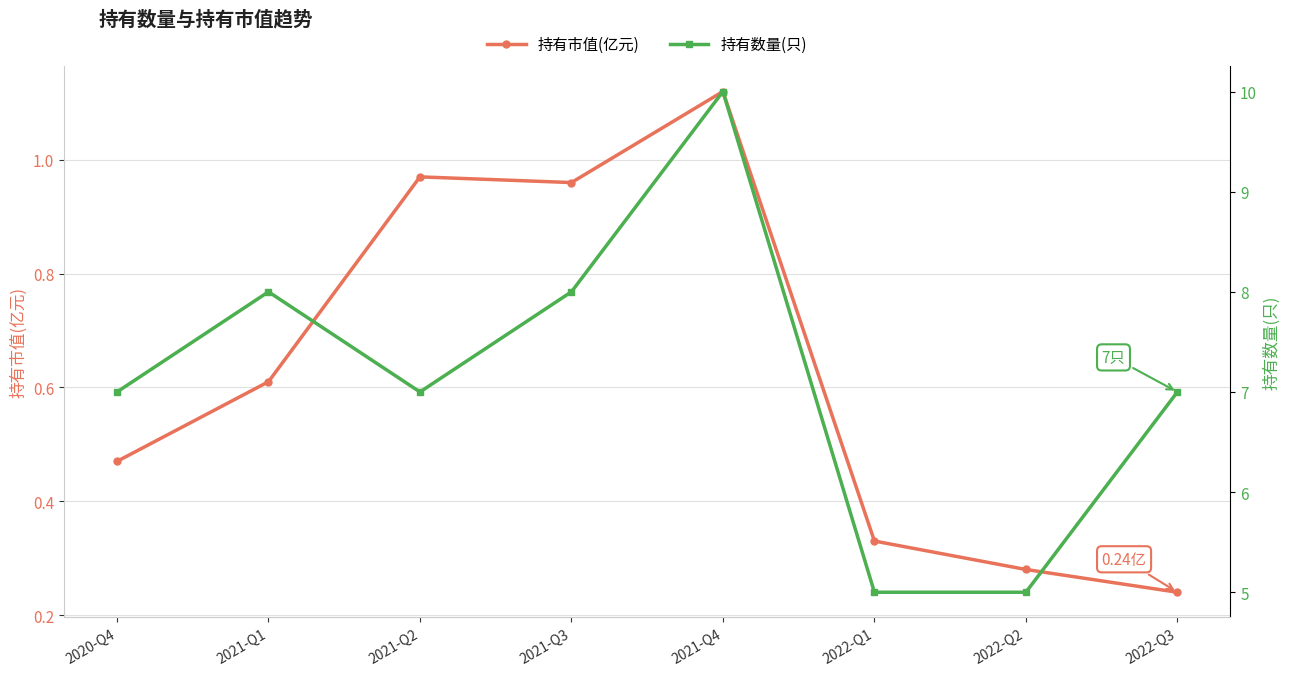

True or false: 持有数量(只) has more than 2 interior local peaks.

False